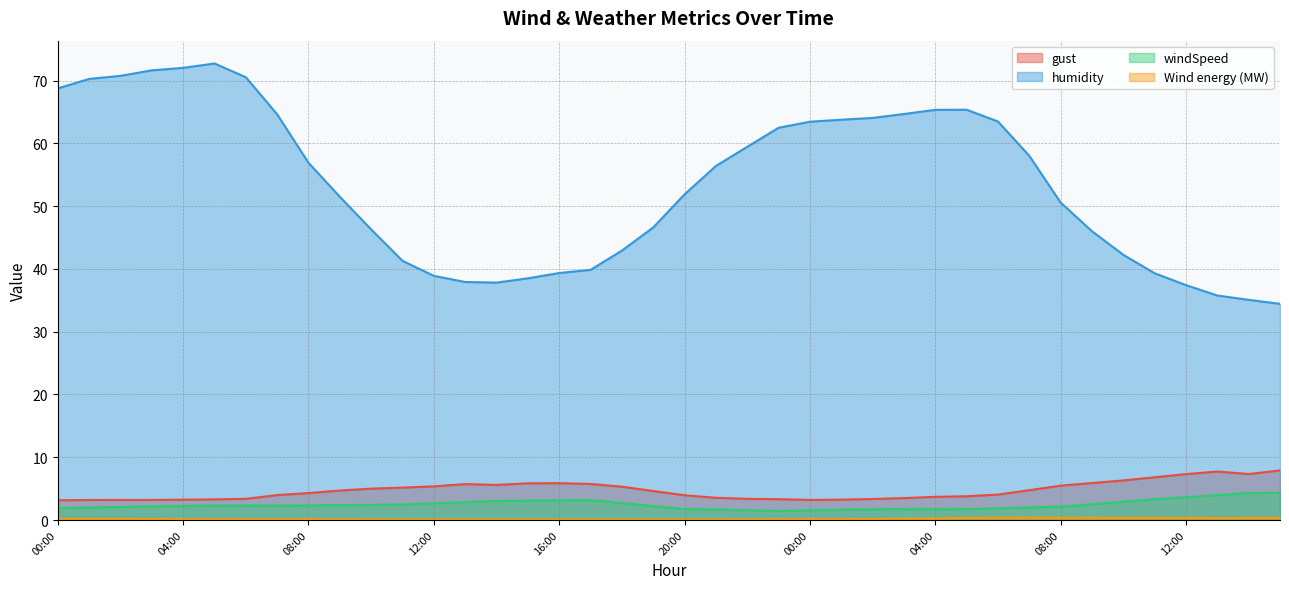

Where does the humidity series first go above 56?

00:00